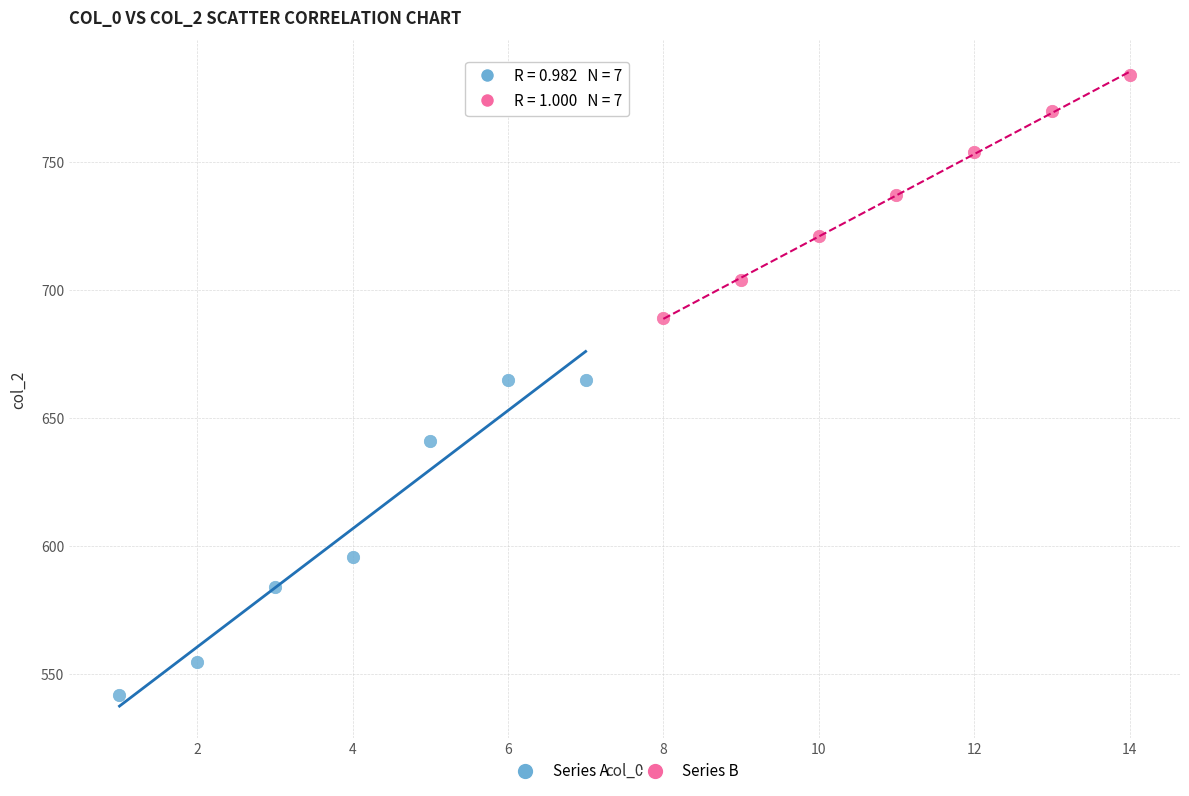

Which series has the widest spread of Y values?

Series A